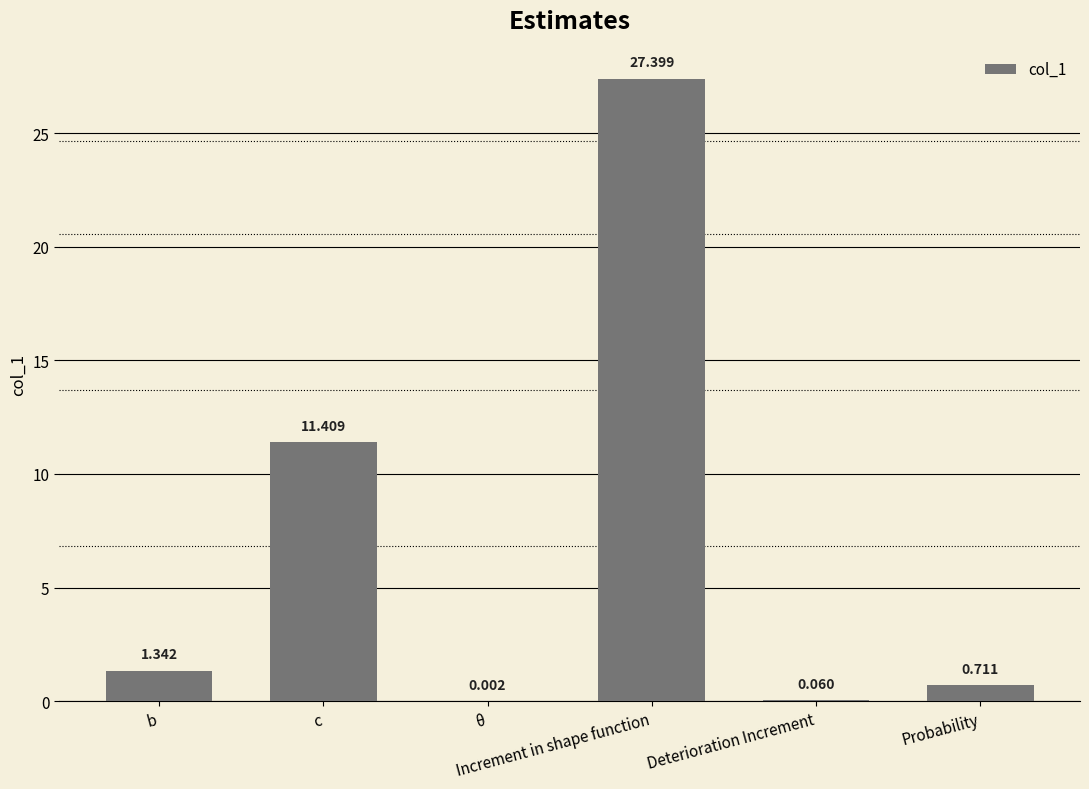

List the labels in order of value, largest first.

Increment in shape function, c, b, Probability, Deterioration Increment, θ